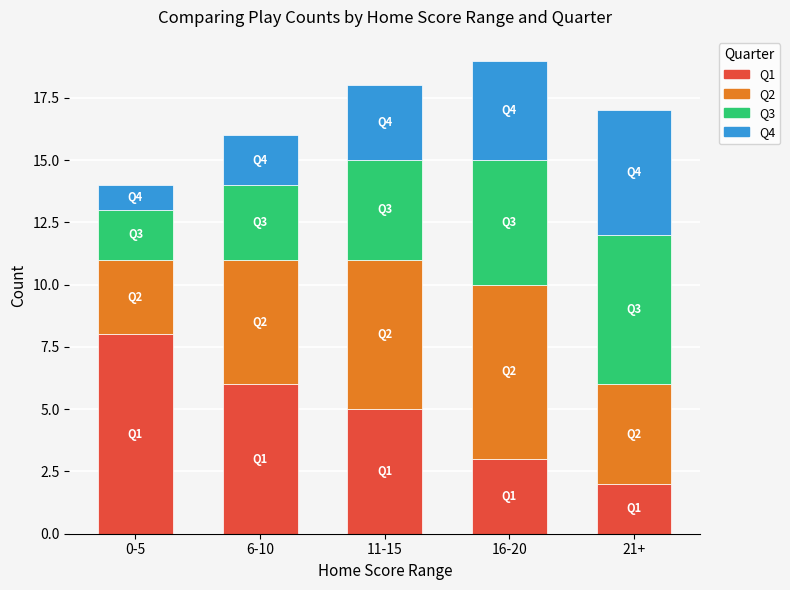

The Q1 series shows 6 at 6-10. True or false?

True